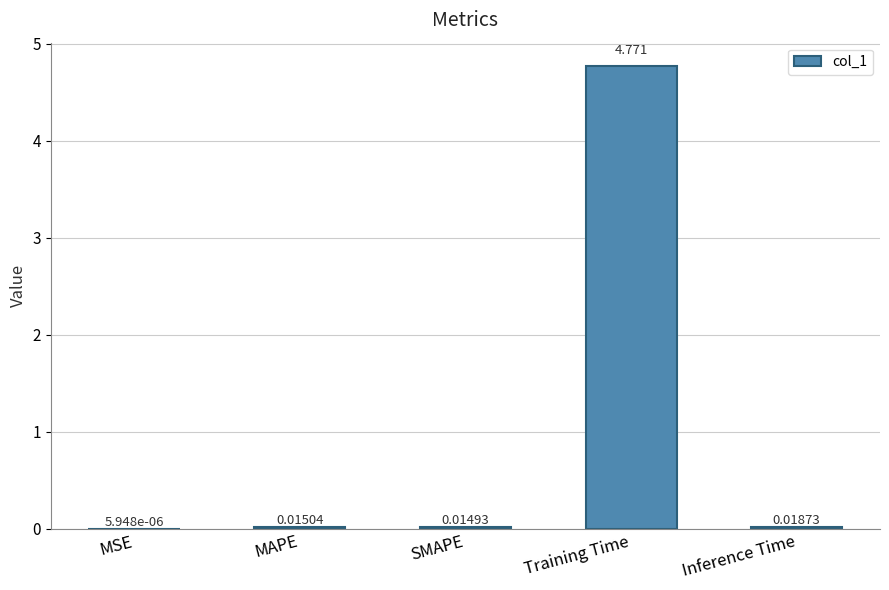

Where is the data nearest to the value 2?

Inference Time